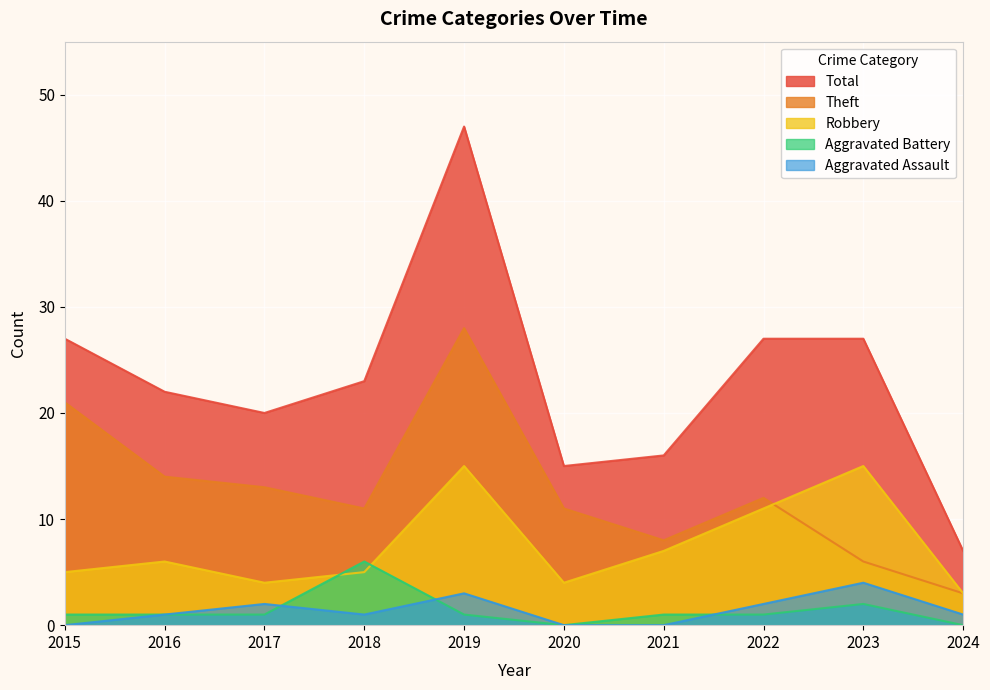

At which label does Theft reach its peak?

2019